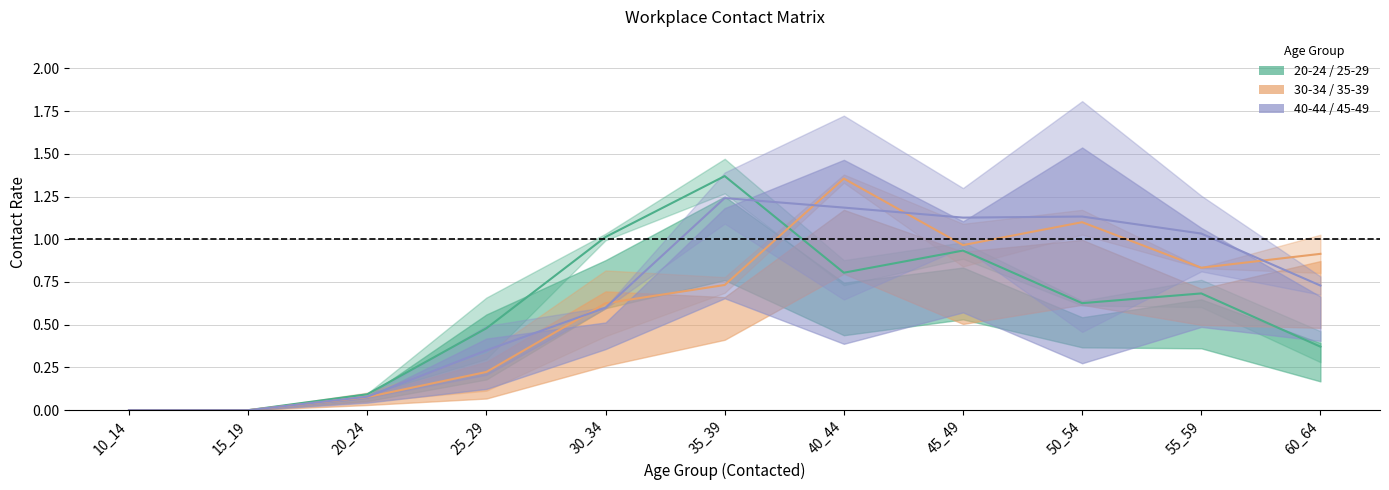

What is the sum of the 40-44 age group values at 30_34 and 25_29?

0.9